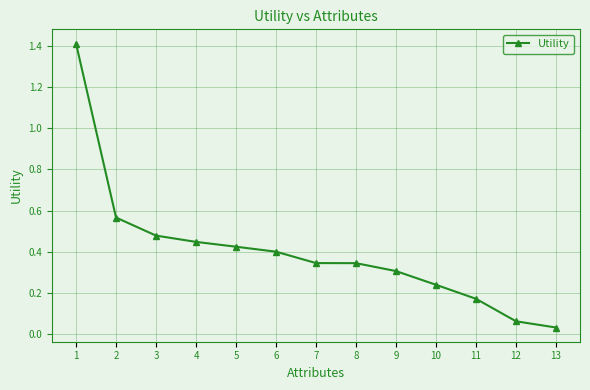

At which category does the chart reach its peak across all series?

1